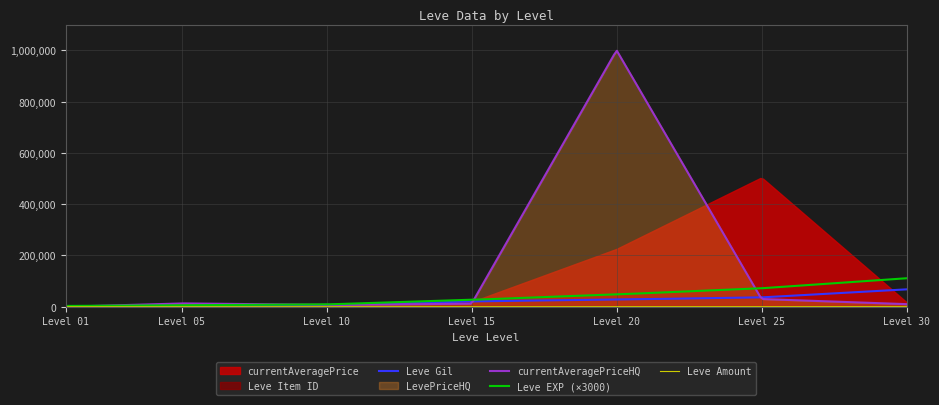

True or false: Leve Gil has more than 1 interior local peaks.

False